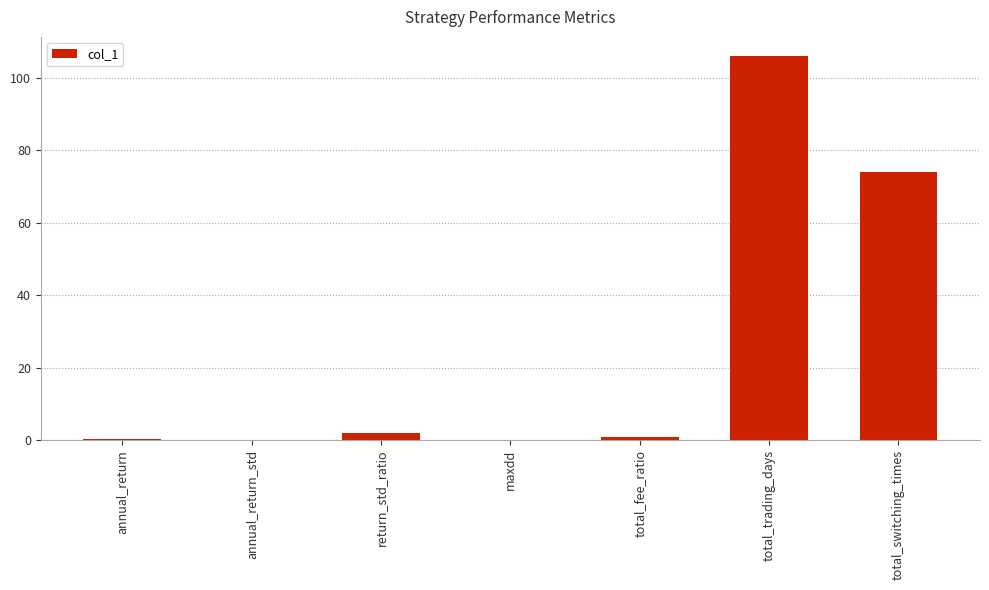

At which label is the value closest to 53?

total_switching_times